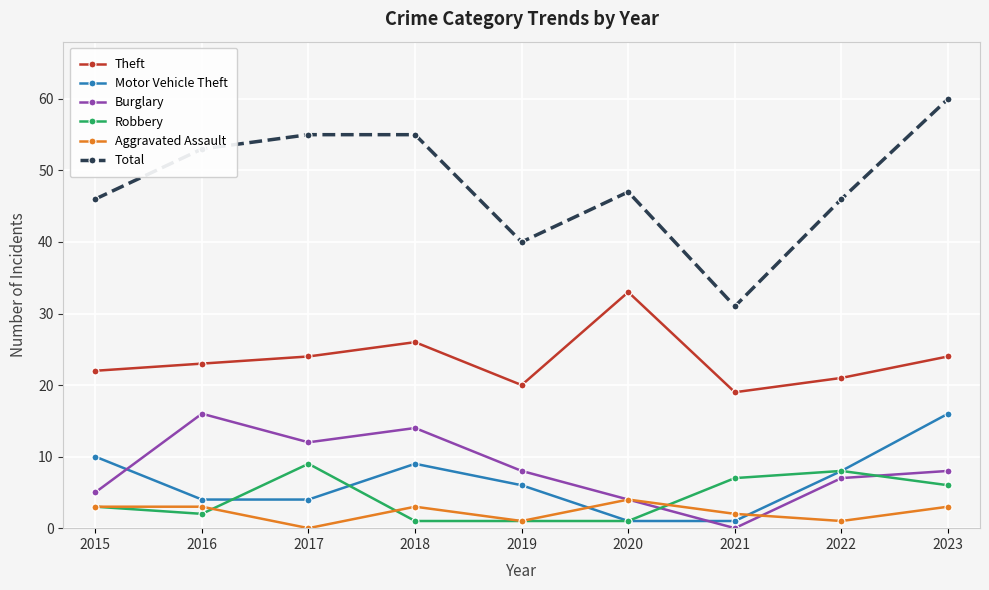

The Total series shows 31 at 2021. True or false?

True